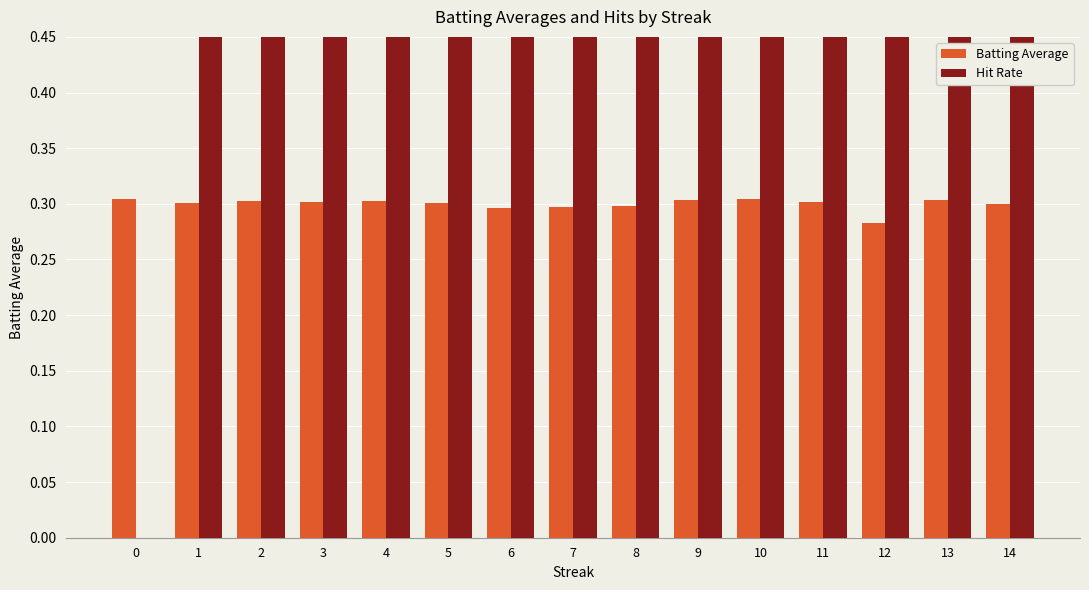

Are the bars horizontal?

No